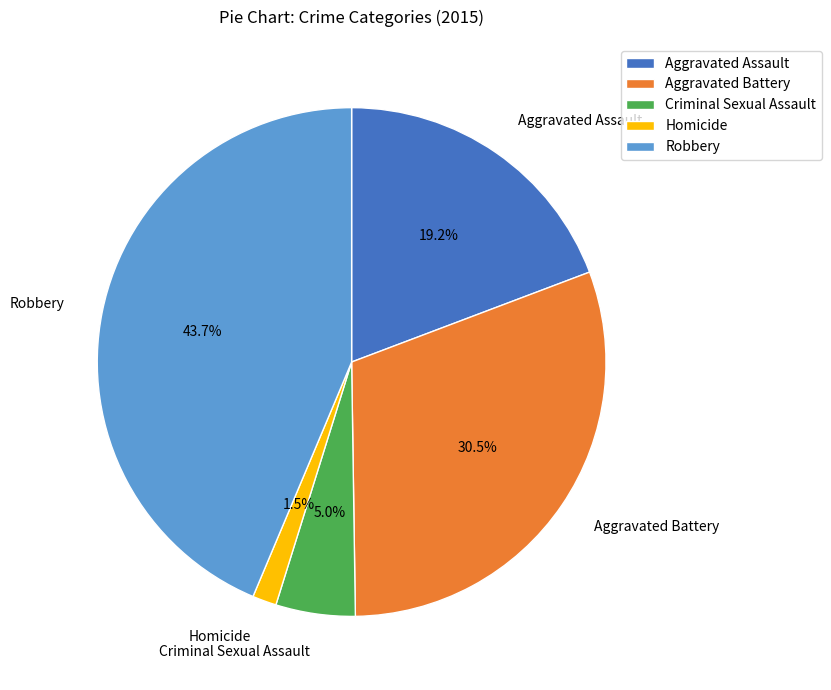

Which slice is the smallest?

Homicide